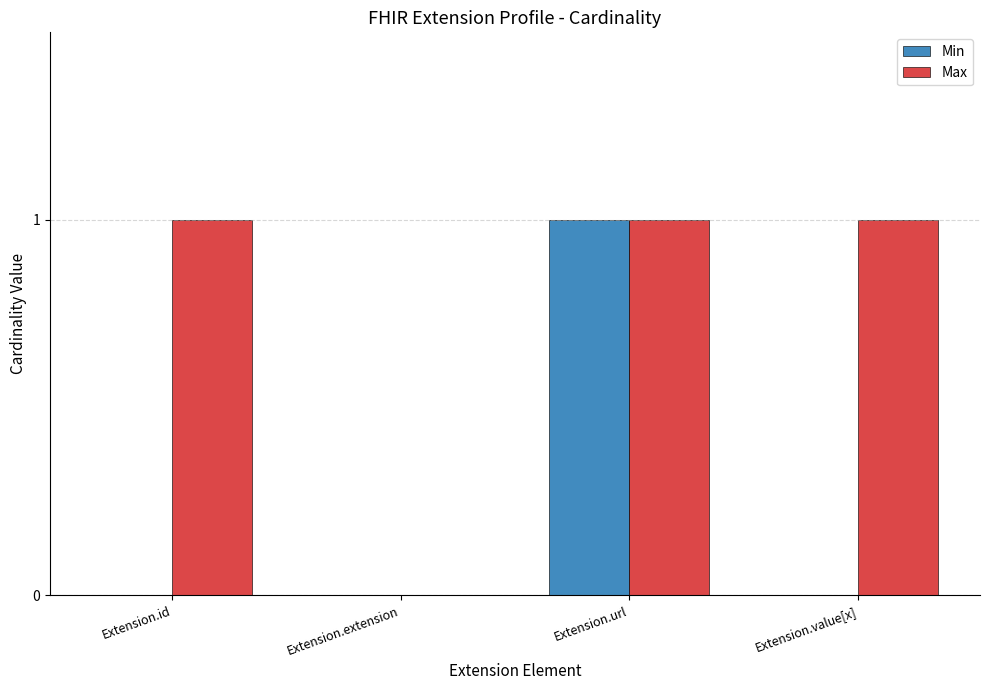

At which category is the sum across all series the highest?

Extension.url